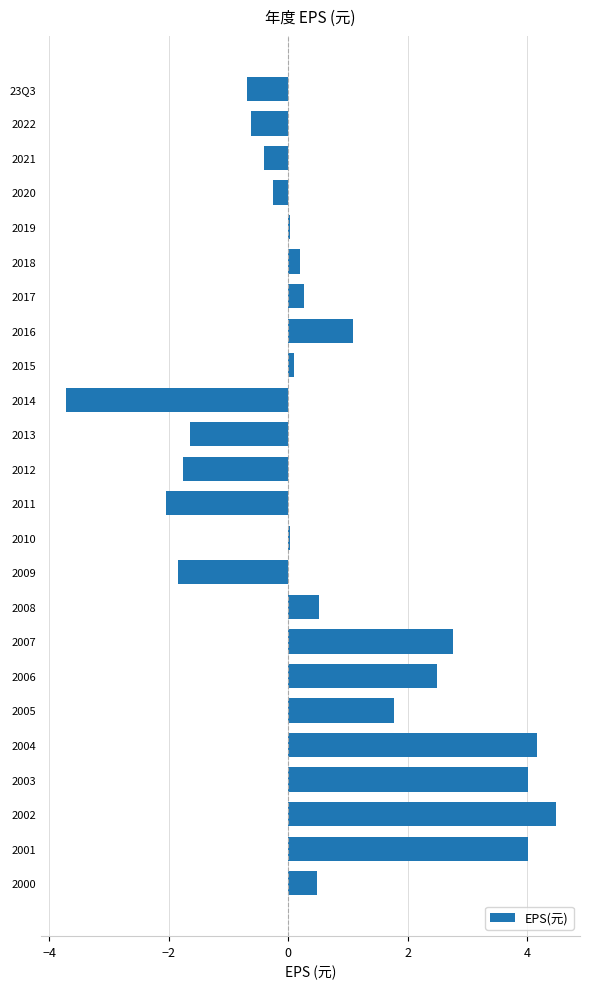

Does the chart contain stacked bars?

No